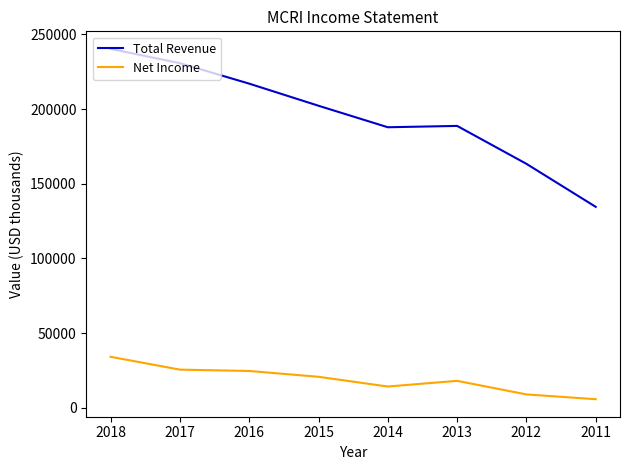

Is the value of Net Income at 2014 greater than the value of Total Revenue at 2016?

No